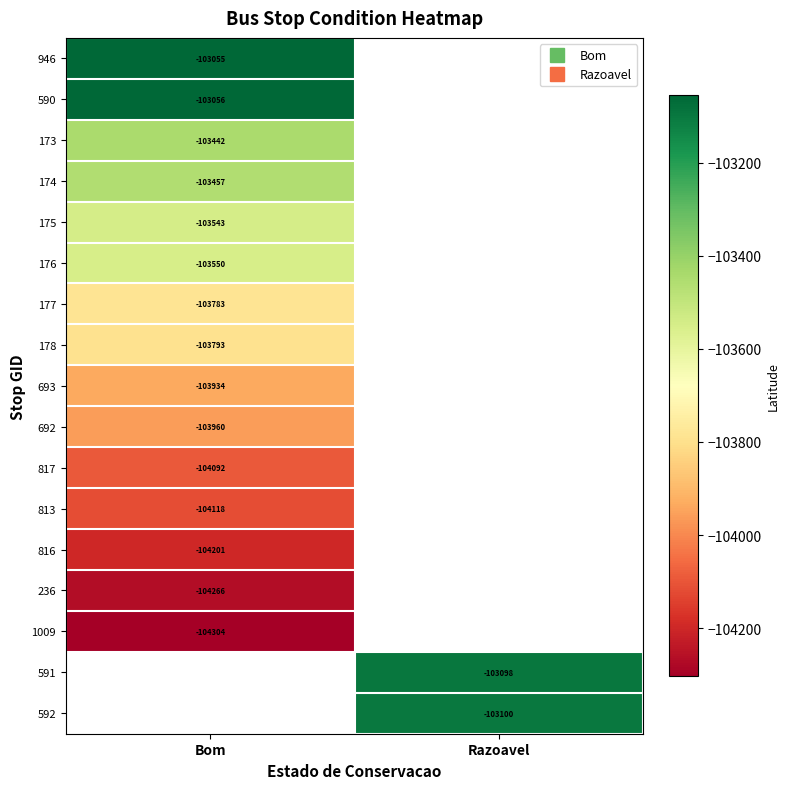

How many series are shown in this chart?

17